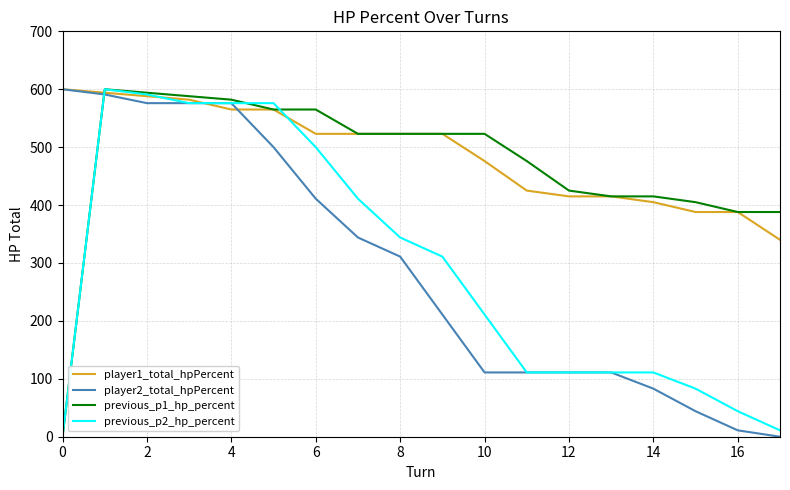

What is the greatest value displayed?

600